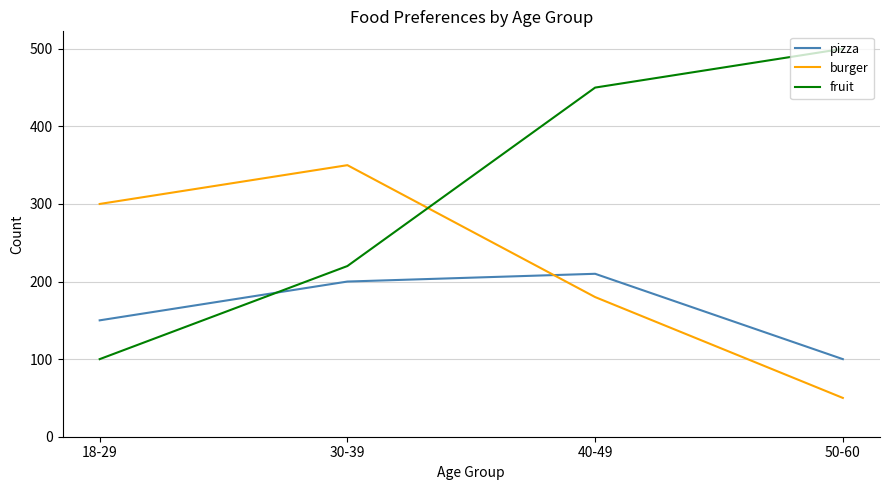

Which label corresponds to the largest value in the chart?

50-60